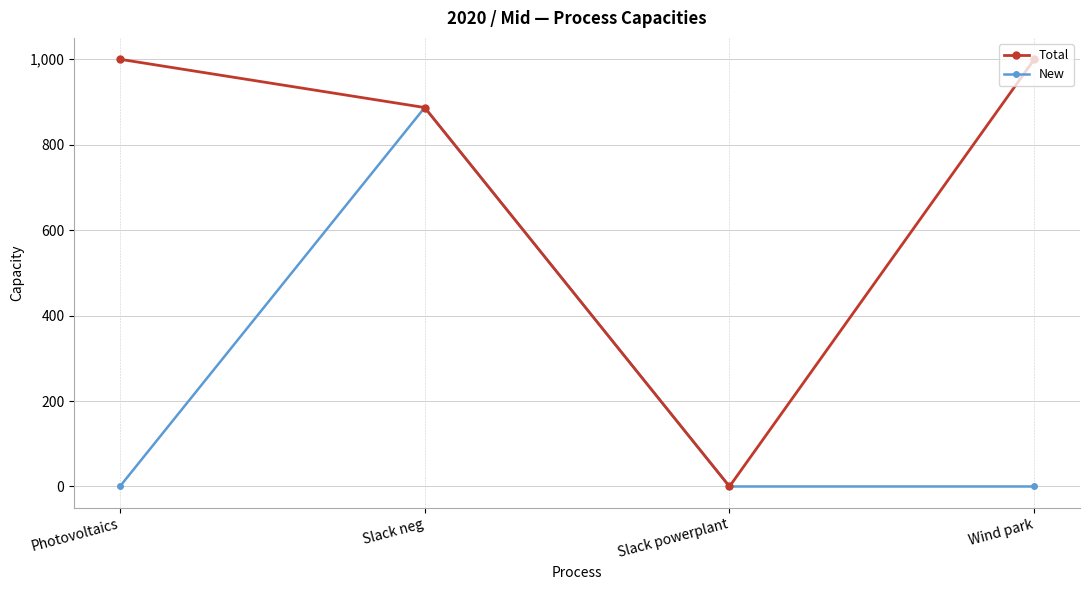

Count the number of categories in the chart.

4